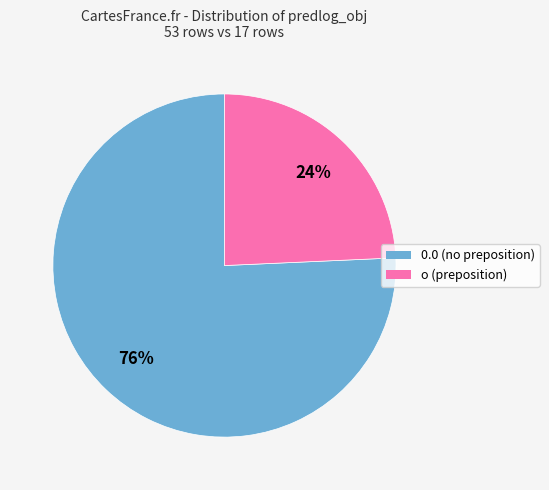

Rank the categories by value from lowest to highest.

о, 0.0